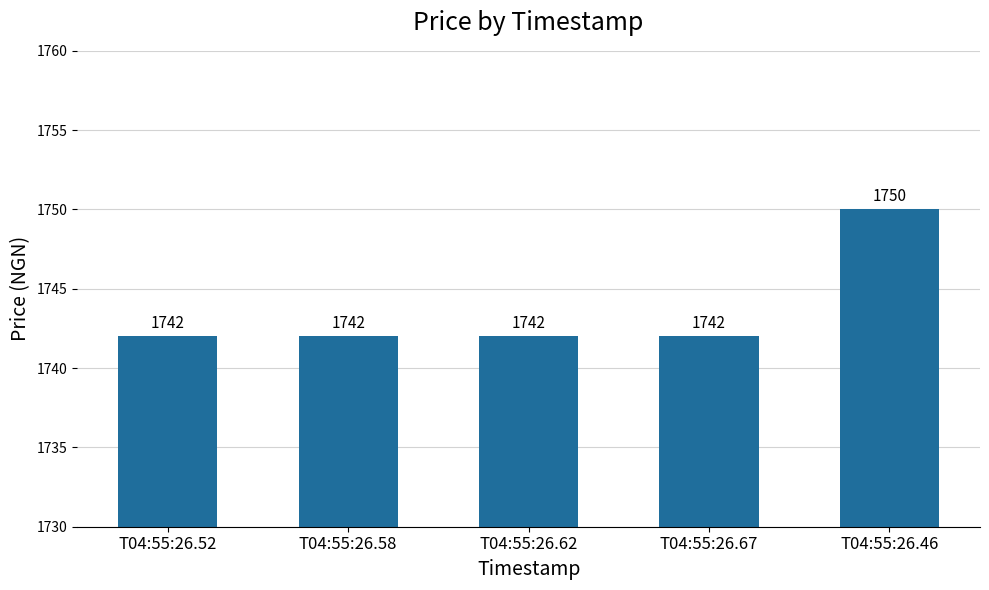

What is the label of the 2nd bar from the left?

T04:55:26.58